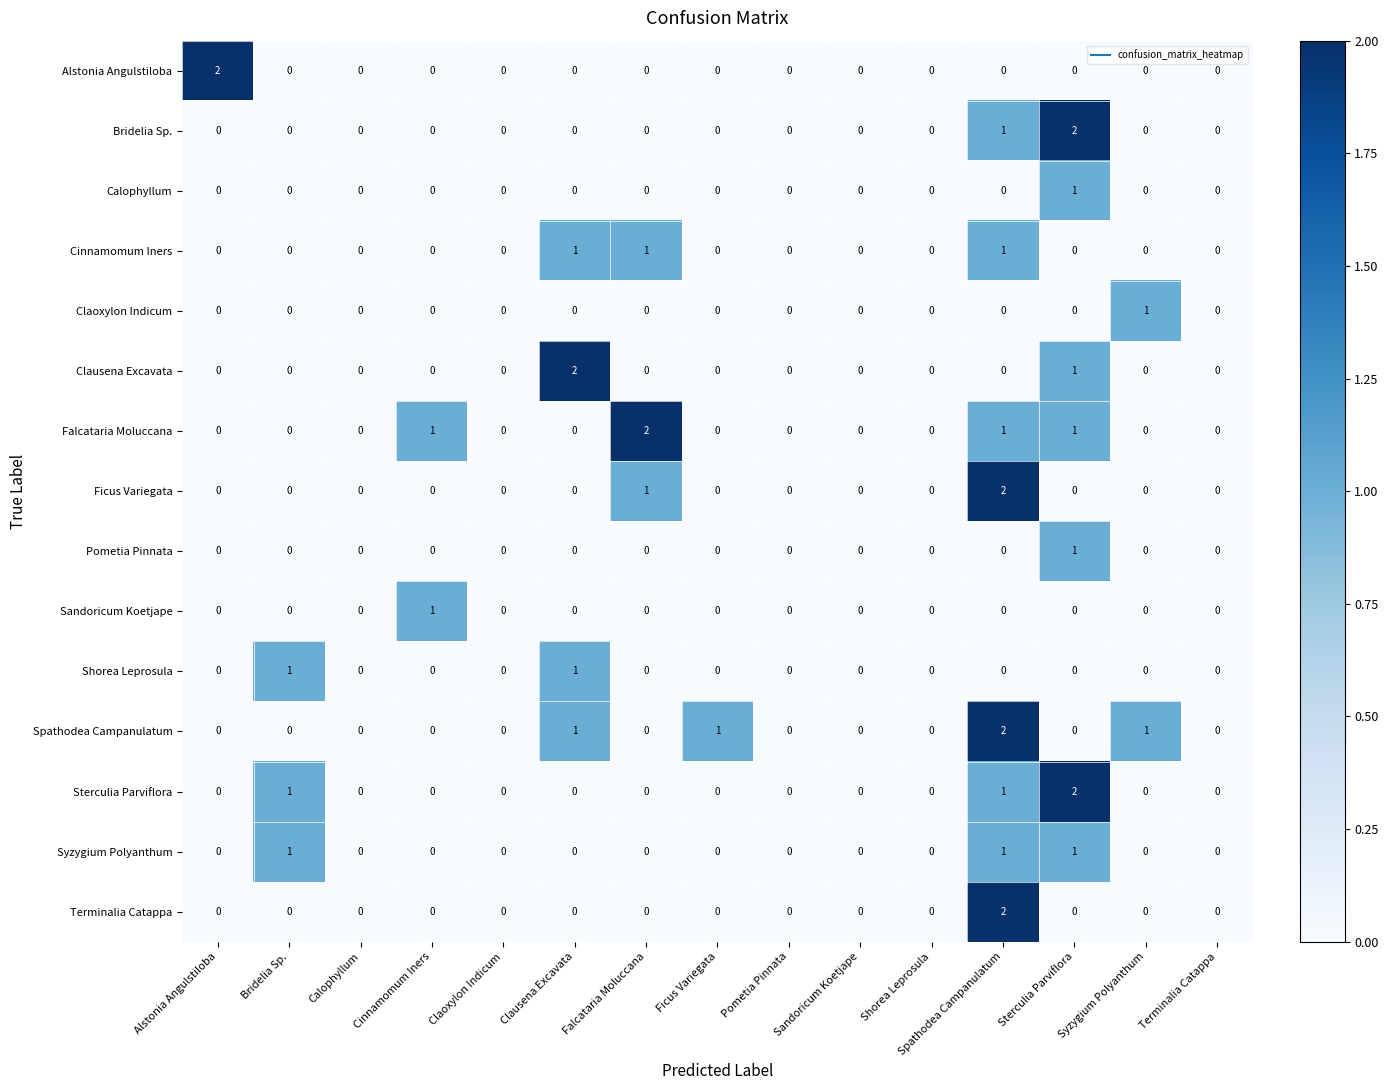

The value of Sterculia Parviflora at Sterculia Parviflora is 3. True or false?

False